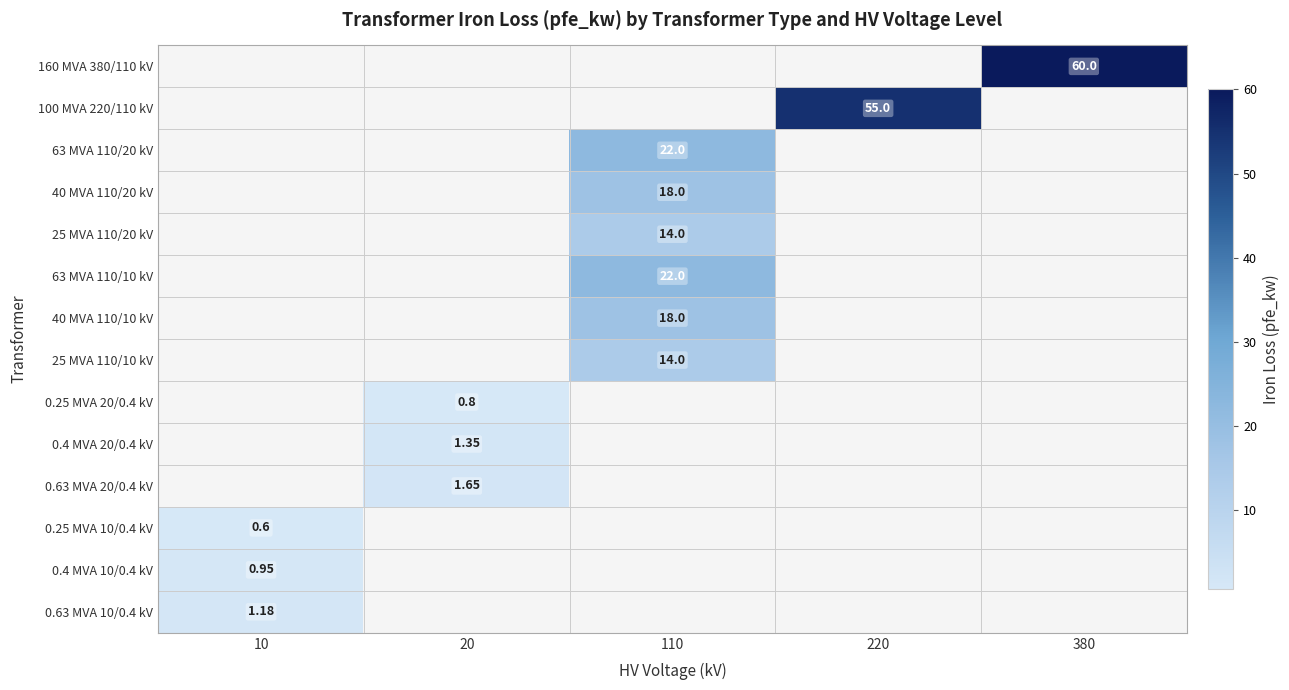

What is the minimum value shown in the chart?

0.6